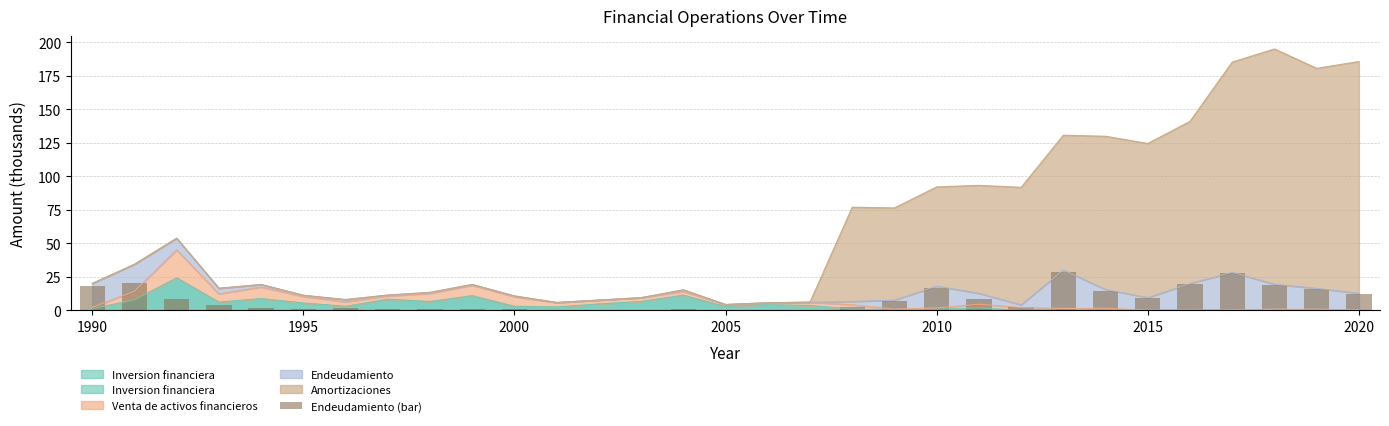

How many values exceed 2?

17